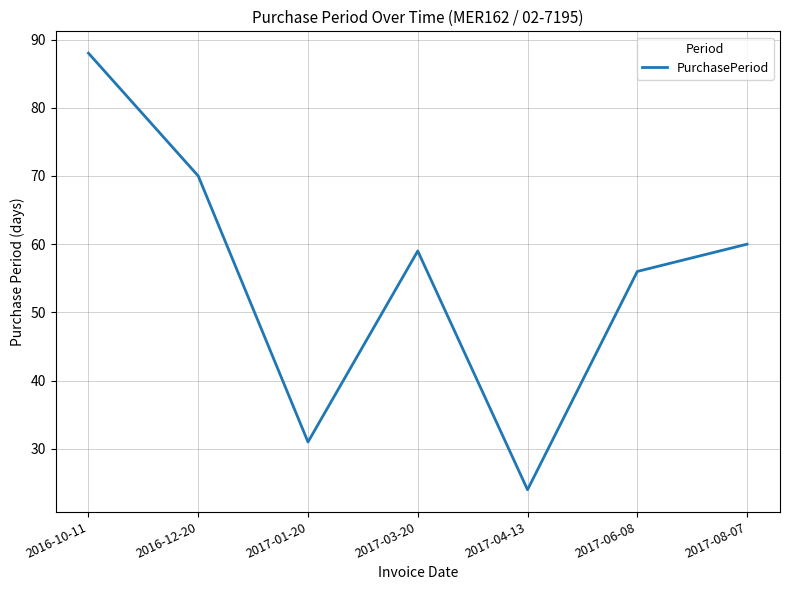

Does the chart display data point markers on the line(s)?

No